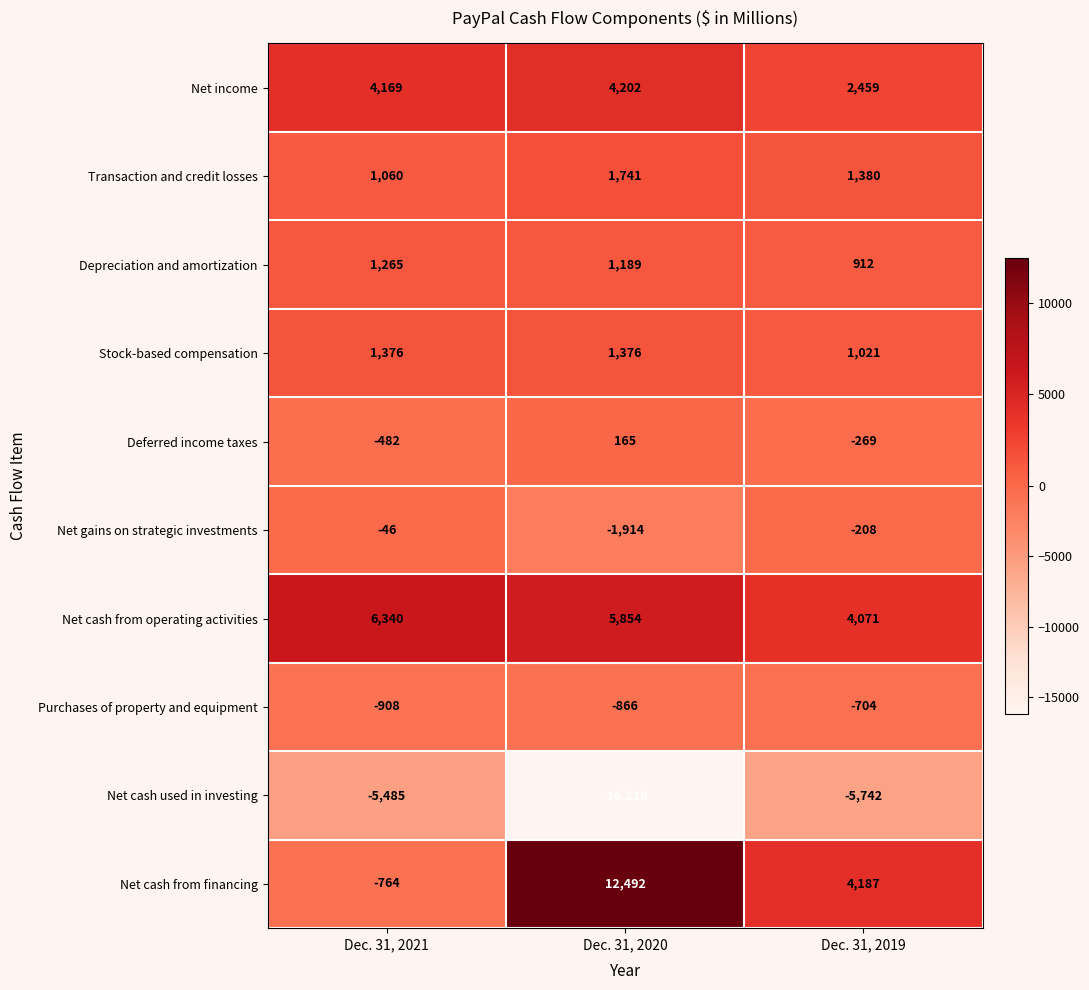

Rank the series by their maximum value, from lowest to highest.

Net cash used in investing, Purchases of property and equipment, Net gains on strategic investments, Deferred income taxes, Depreciation and amortization, Stock-based compensation, Transaction and credit losses, Net income, Net cash from operating activities, Net cash from financing